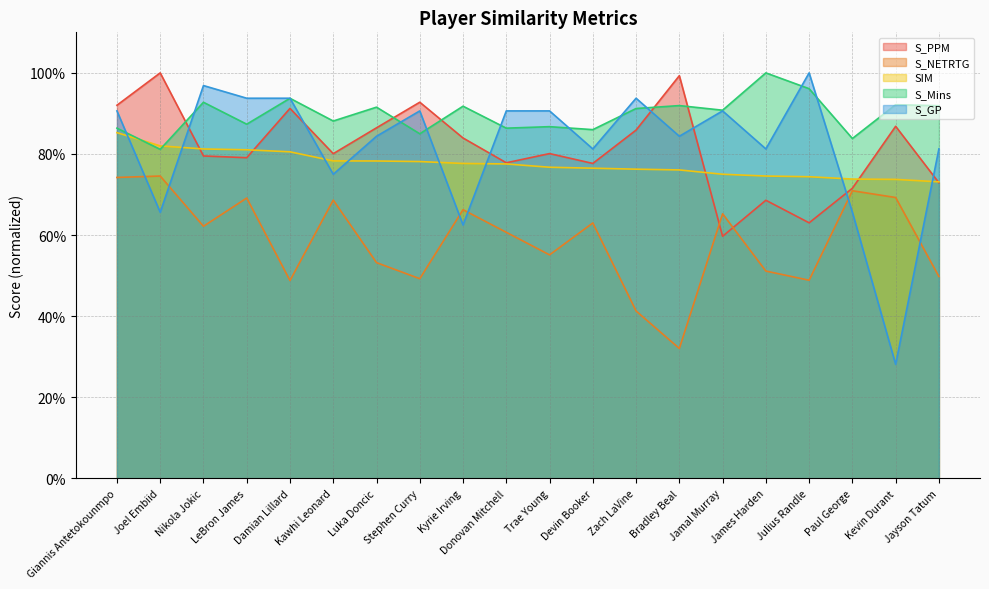

What is the spread (max minus min) of values at Donovan Mitchell?

0.3